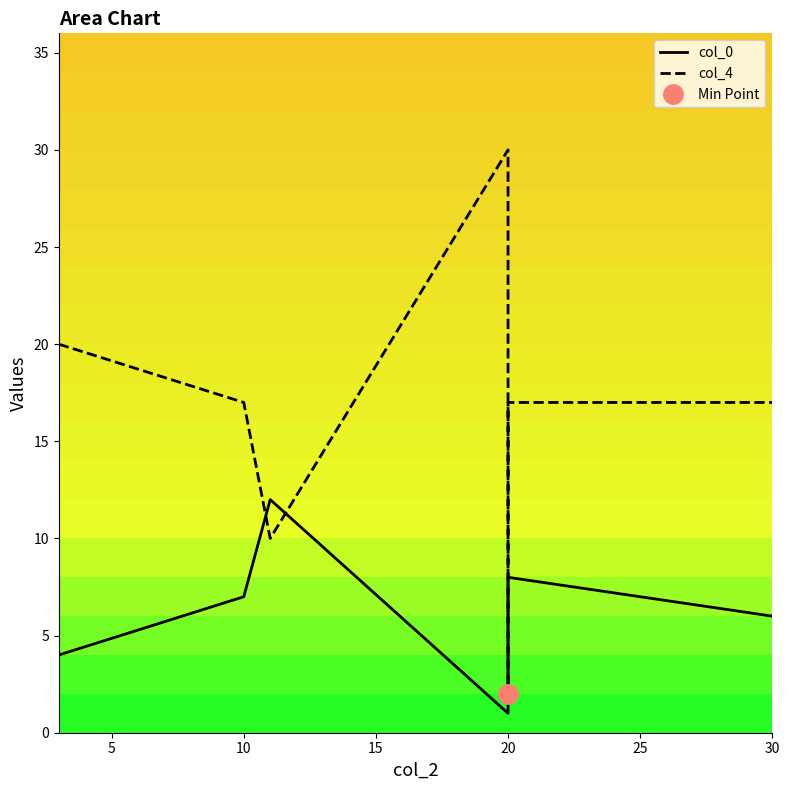

Rank the series by their maximum value, from lowest to highest.

col_0, col_4